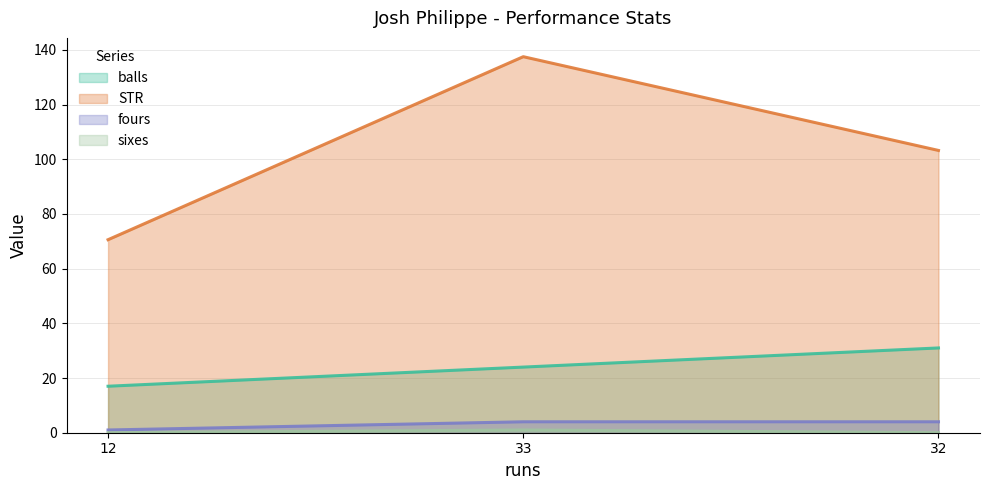

At 12, list the series in order from largest to smallest.

STR, balls, fours, sixes